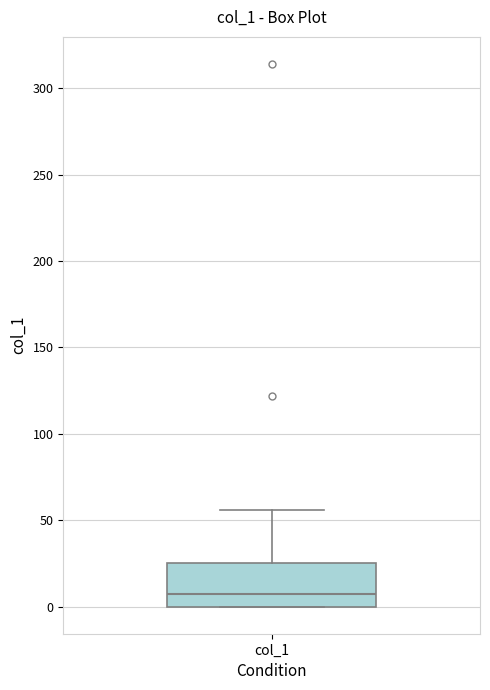

Transcribe this box plot: give where the median line is, the range the box spans, and where the two whiskers end, as read against the y-axis. The values are not printed on the chart, so give them approximately, as read against the axis.

median 5, box 0 to 25, whiskers 0 to 55